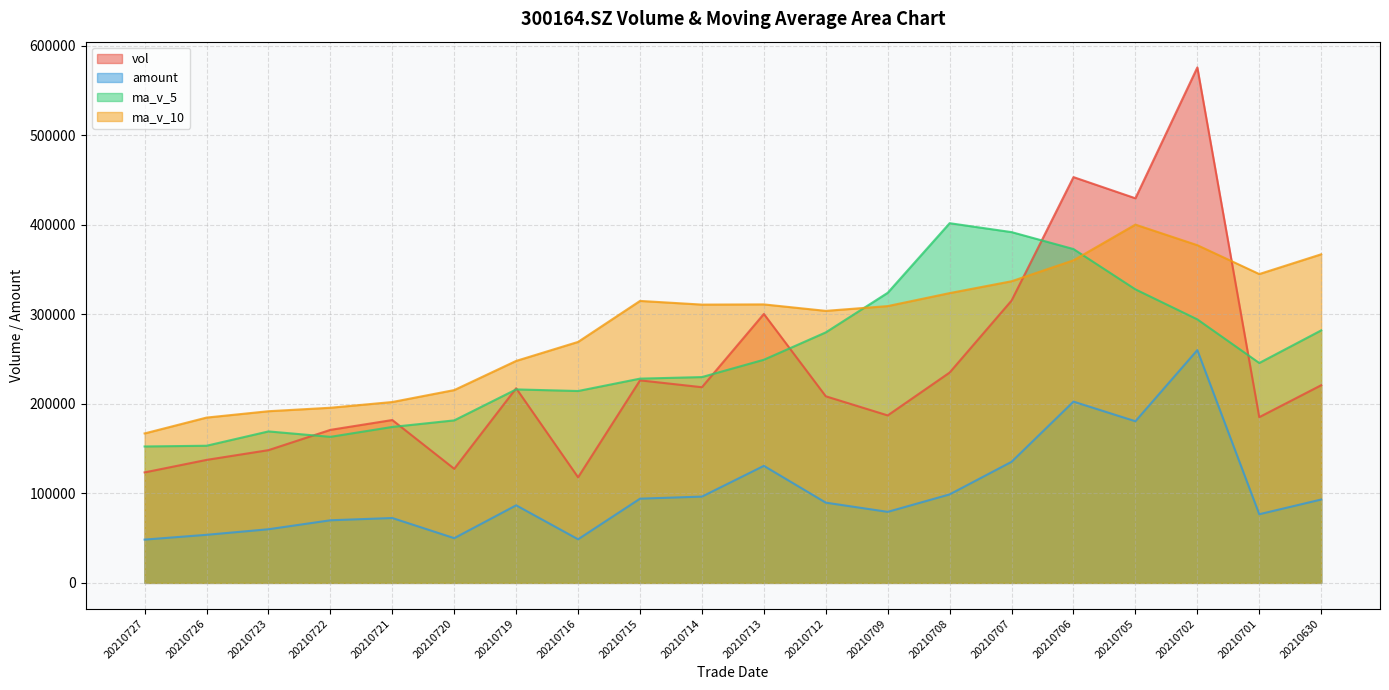

List the series in order of their peak value, highest first.

vol, ma_v_5, ma_v_10, amount